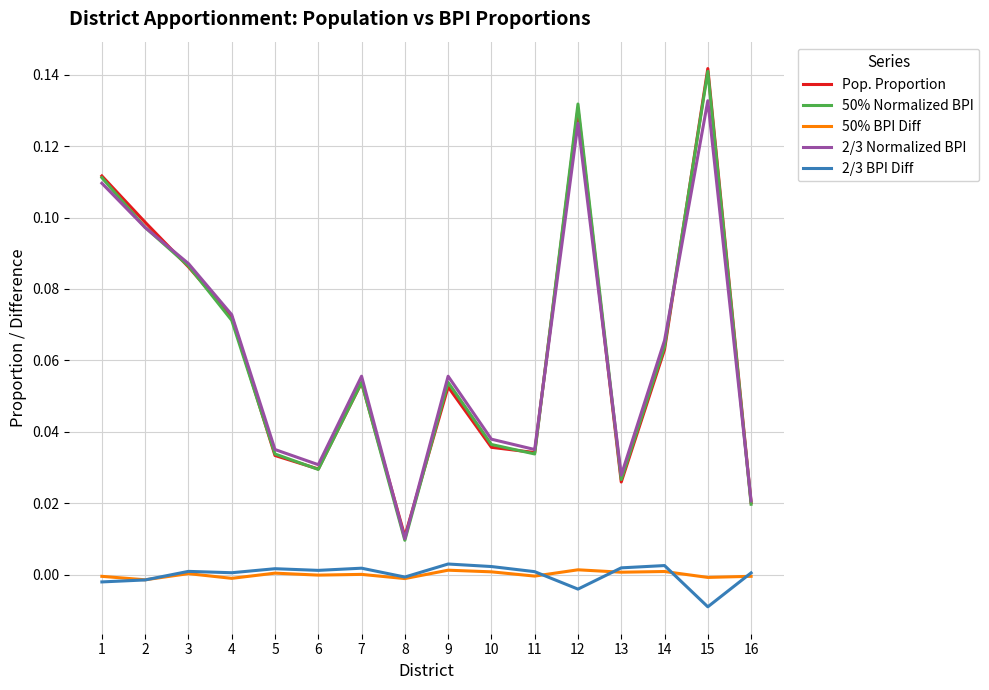

The value of 50% BPI Diff at 8 is -0.0. True or false?

True